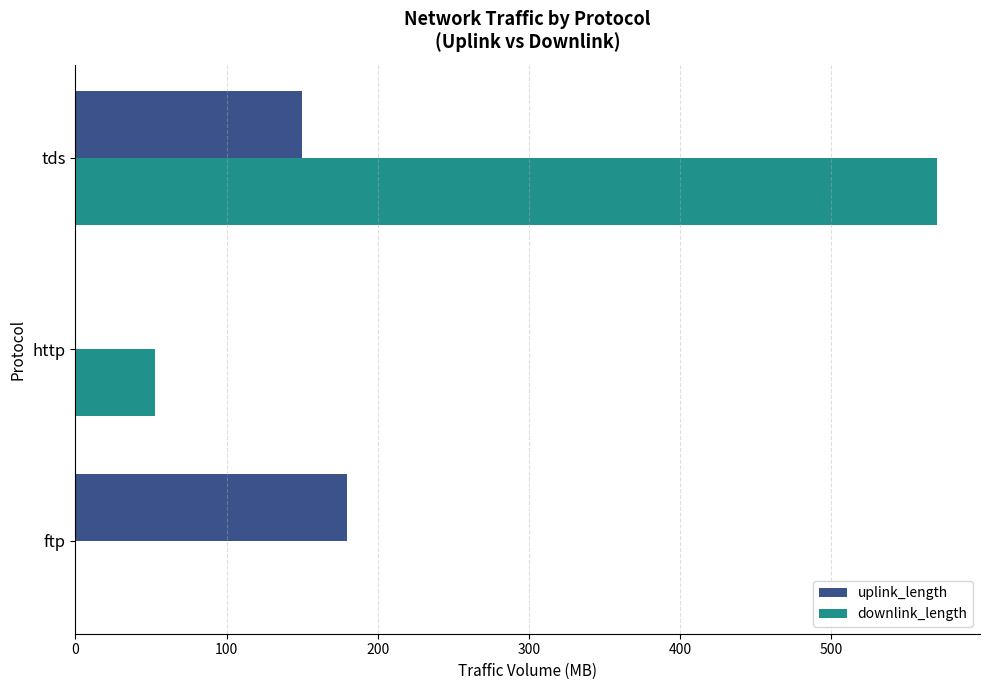

What is the total value across all series at tds?

720.1